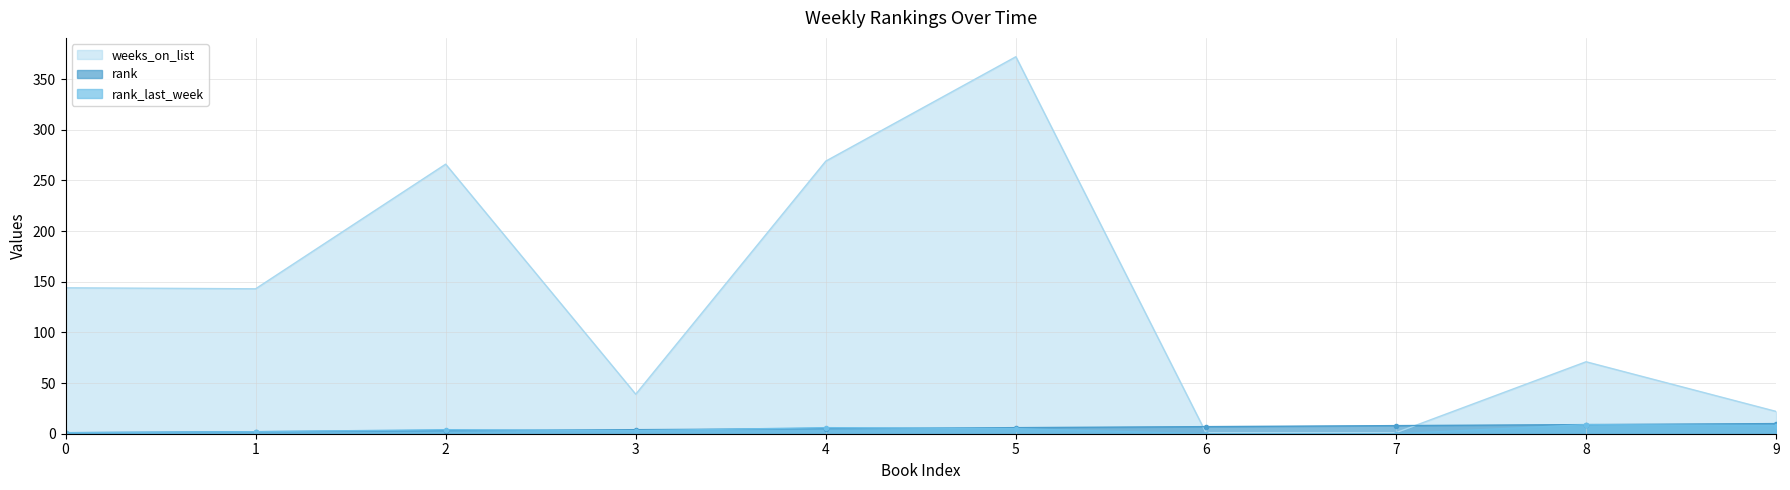

Which label corresponds to the smallest value in the chart?

6